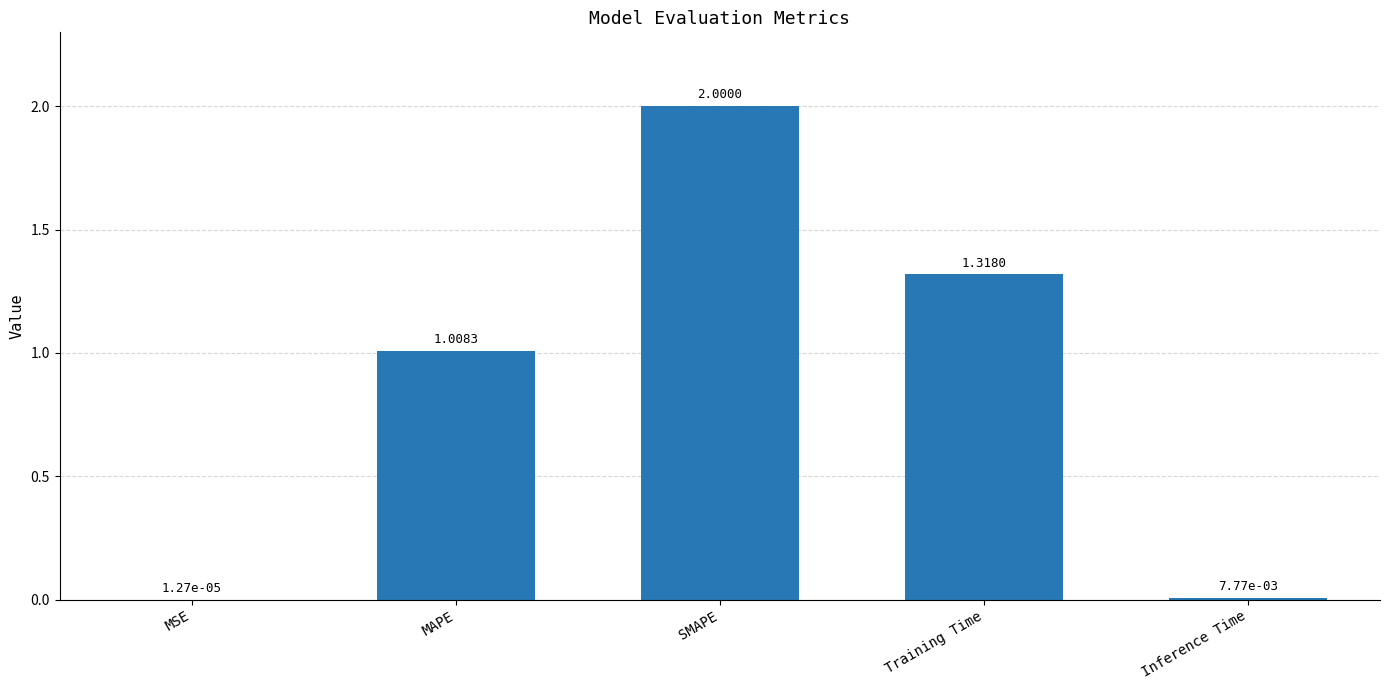

What is the sum of all values?

4.3